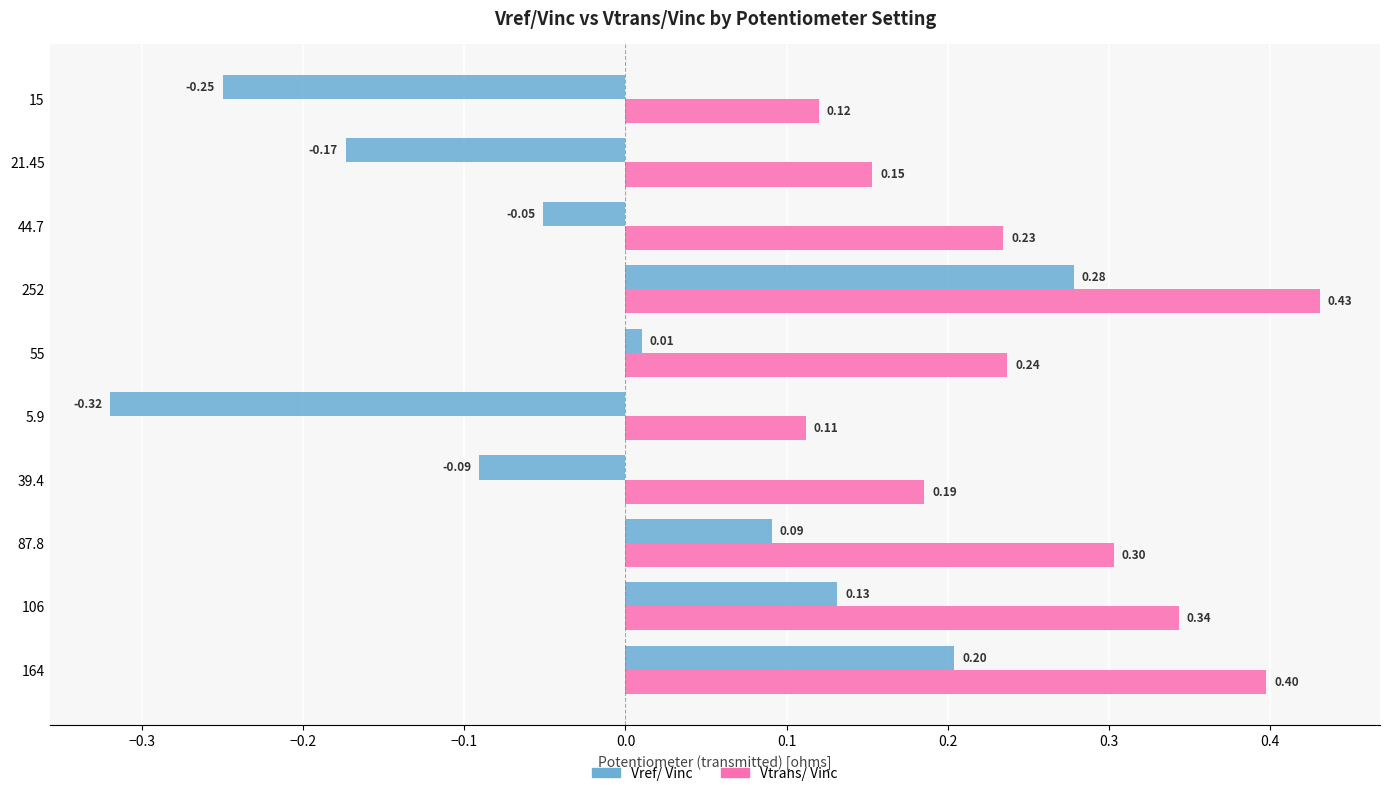

List the labels in order of Vtrans/ Vinc value, largest first.

252, 164, 106, 87.8, 55, 44.7, 39.4, 21.45, 15, 5.9